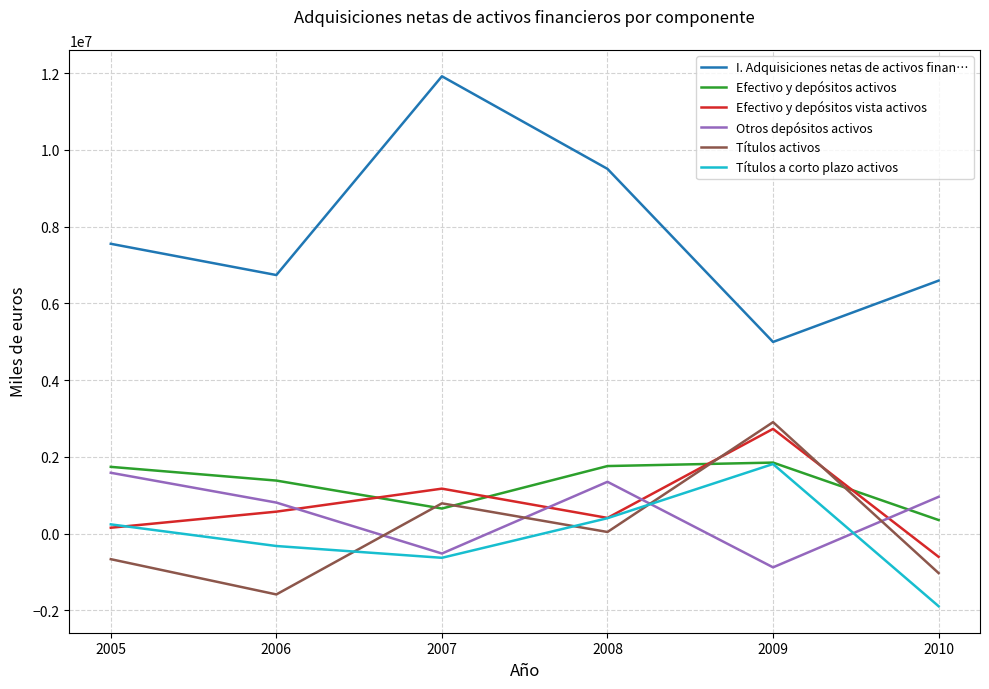

True or false: I. Adquisiciones netas de activos finan… and Efectivo y depósitos vista activos intersect in this chart.

False